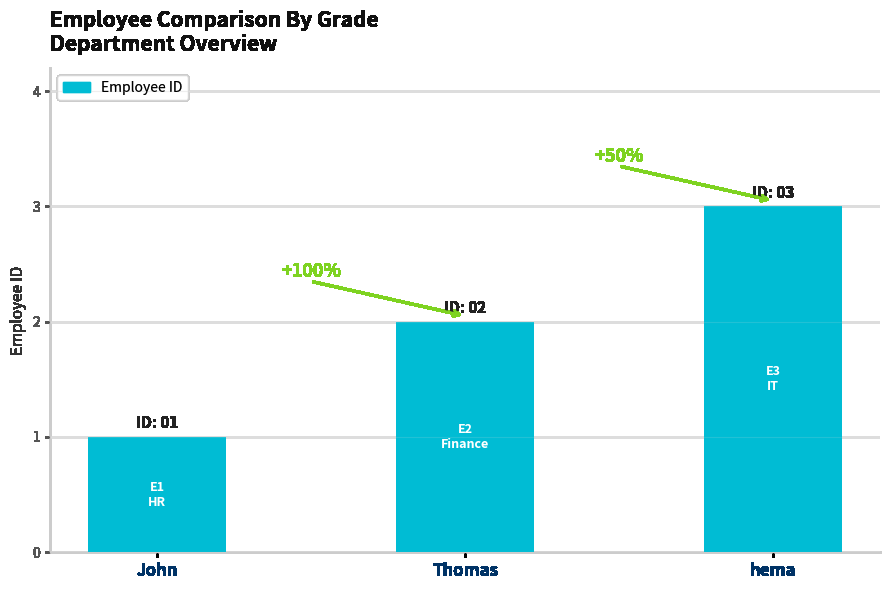

Are the bars horizontal?

No